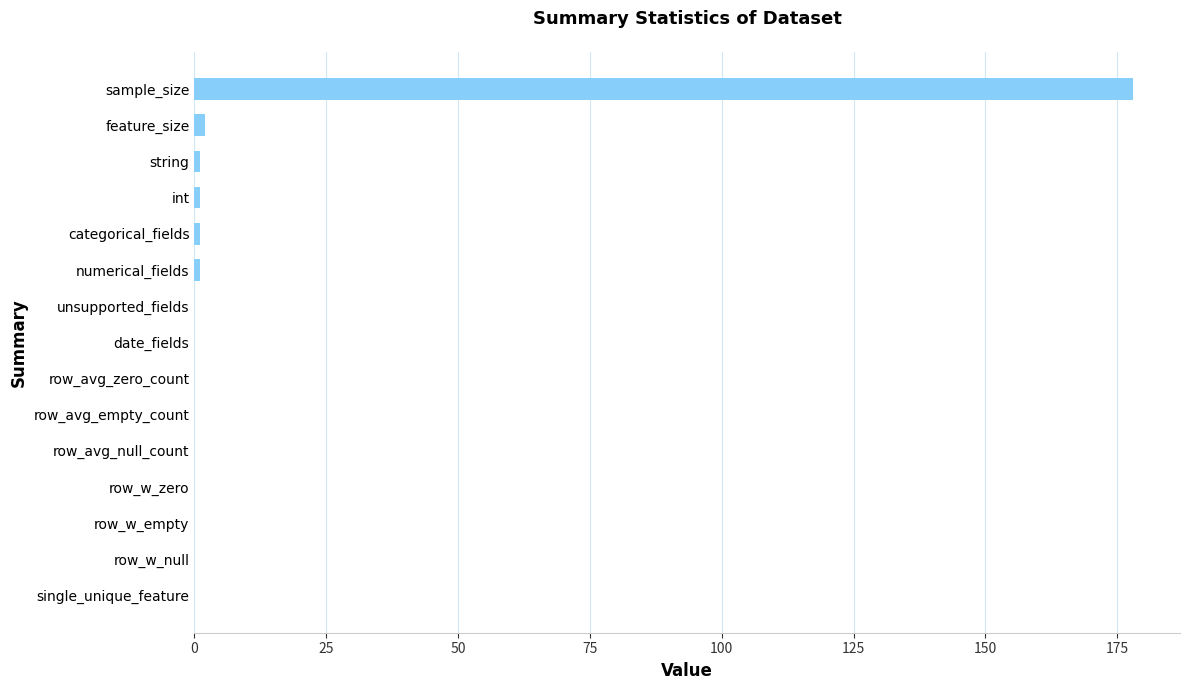

At which category does the chart reach its peak across all series?

sample_size